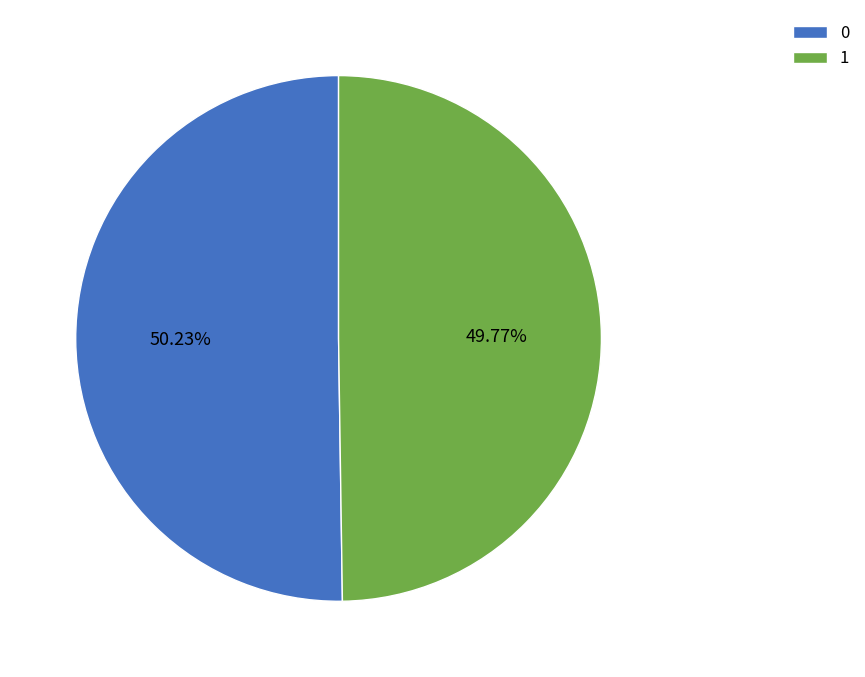

What percentage is the 1 slice, to the nearest percent?

50%